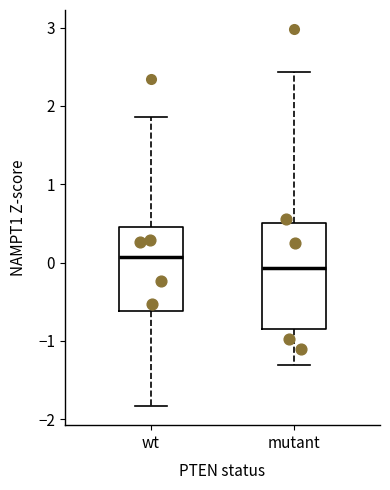

Which box is the tallest, from its lower edge to its upper edge?

mutant